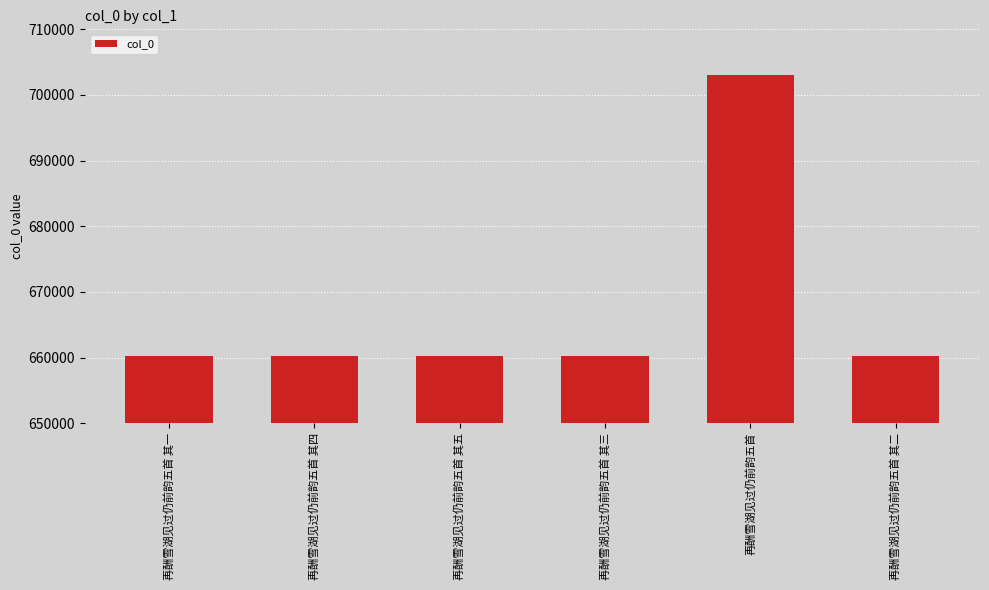

What is the ratio of the value at 再酬雪湖见过仍前韵五首 to the value at 再酬雪湖见过仍前韵五首 其三?

1.1